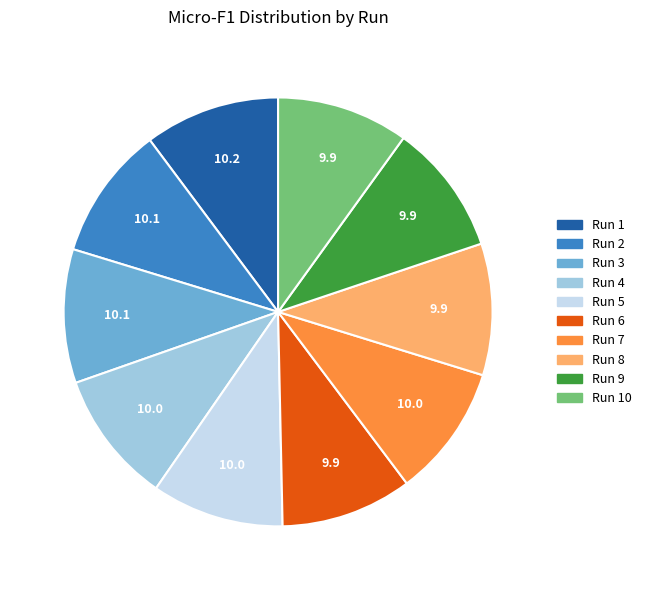

Is there a majority slice in this chart?

No